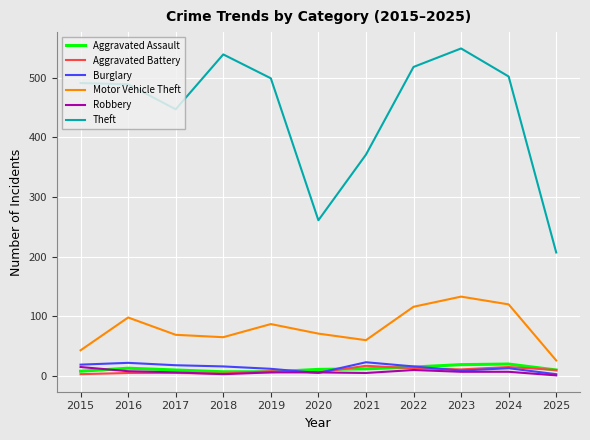

Which series has the largest range (max minus min)?

Theft